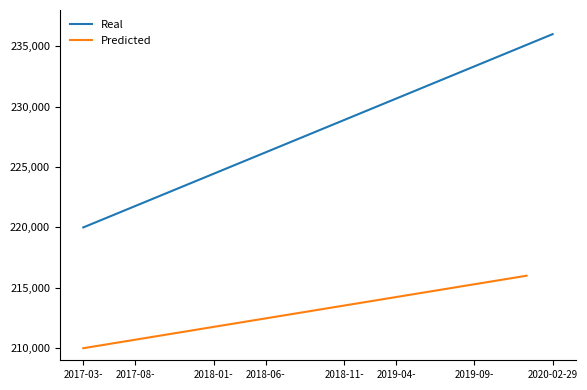

Which category has the lowest value in the Real series?

2017-03-